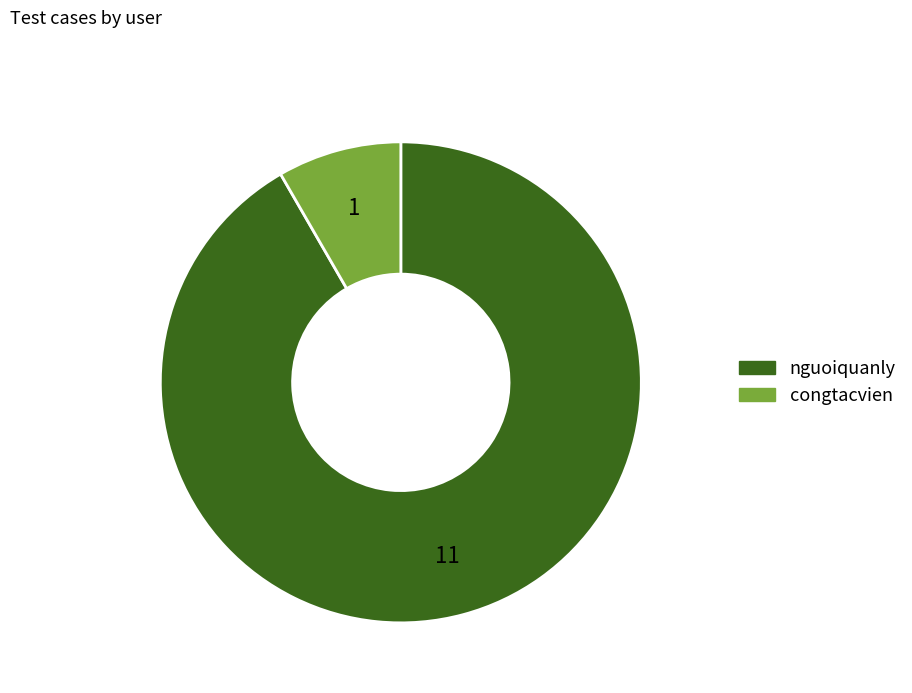

How many slices are in this pie chart?

2